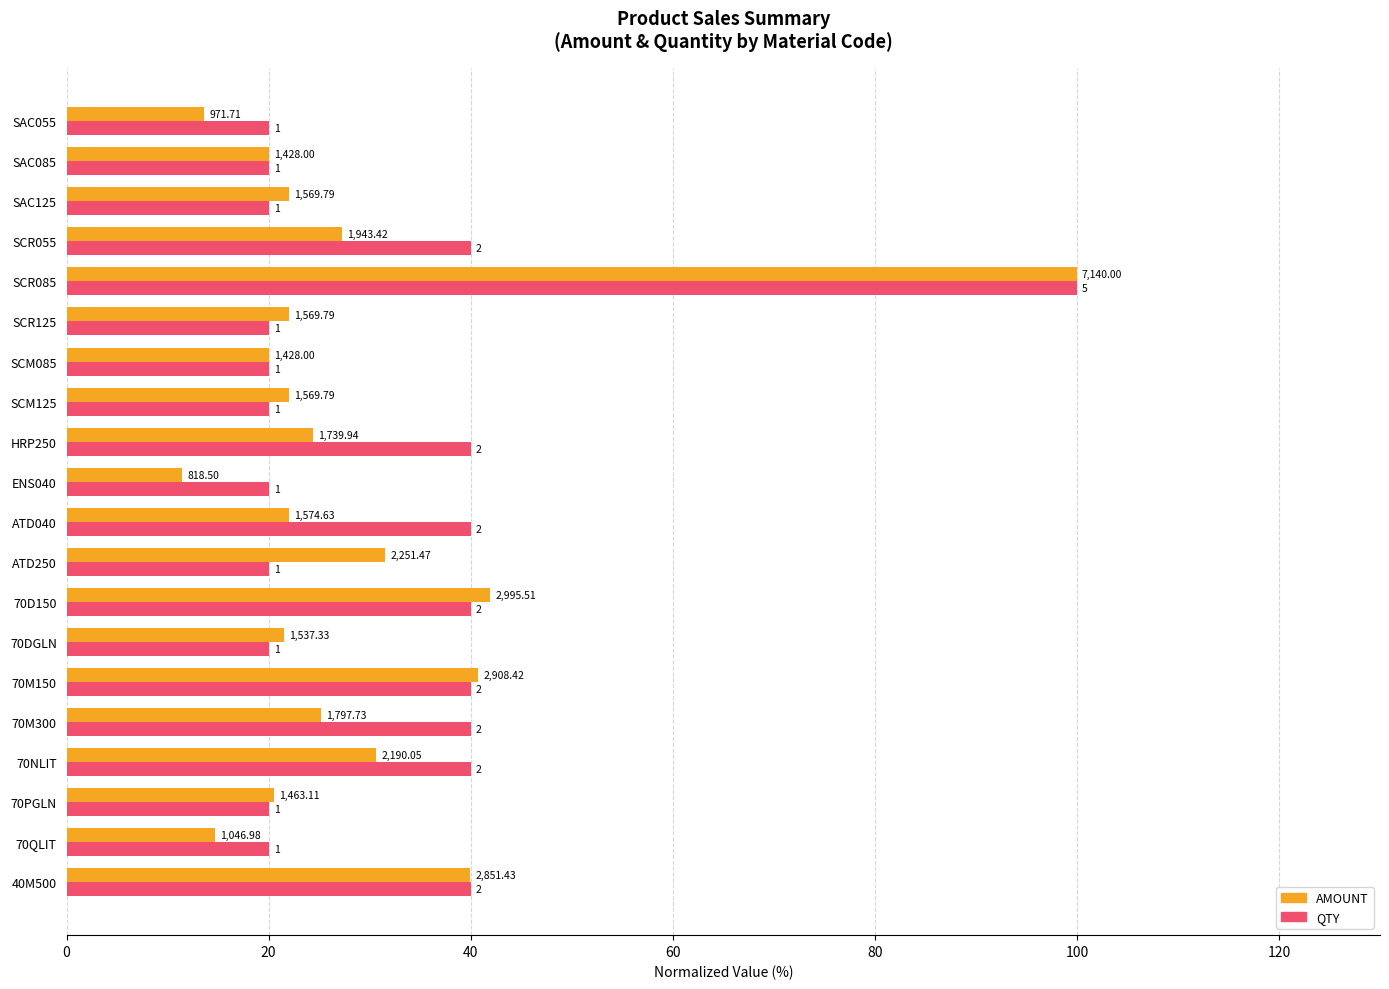

At how many categories does at least one series exceed 99?

1